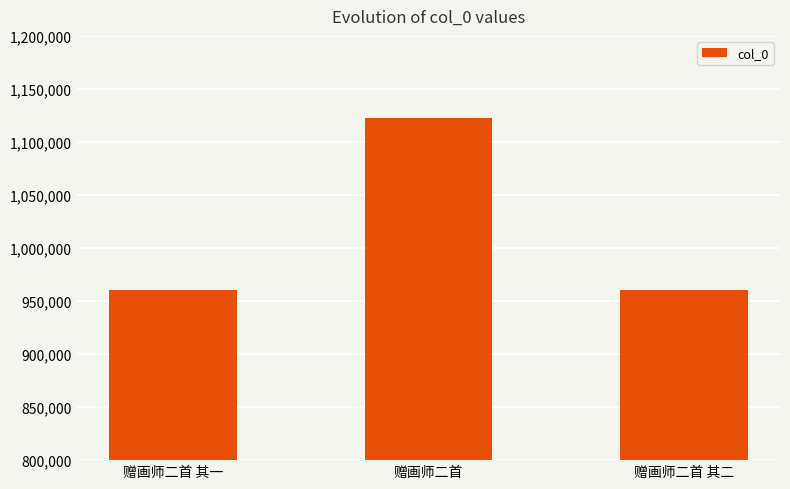

Count the number of data series in this chart.

1